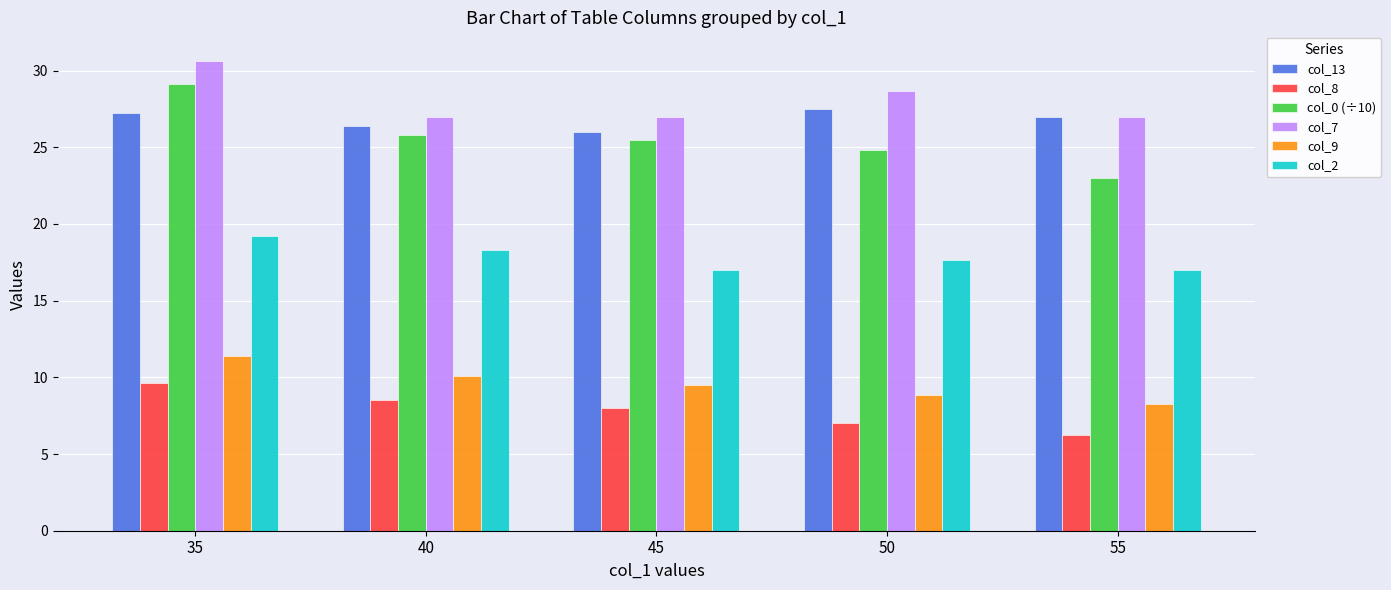

What is the sum of all col_2 values?

89.2